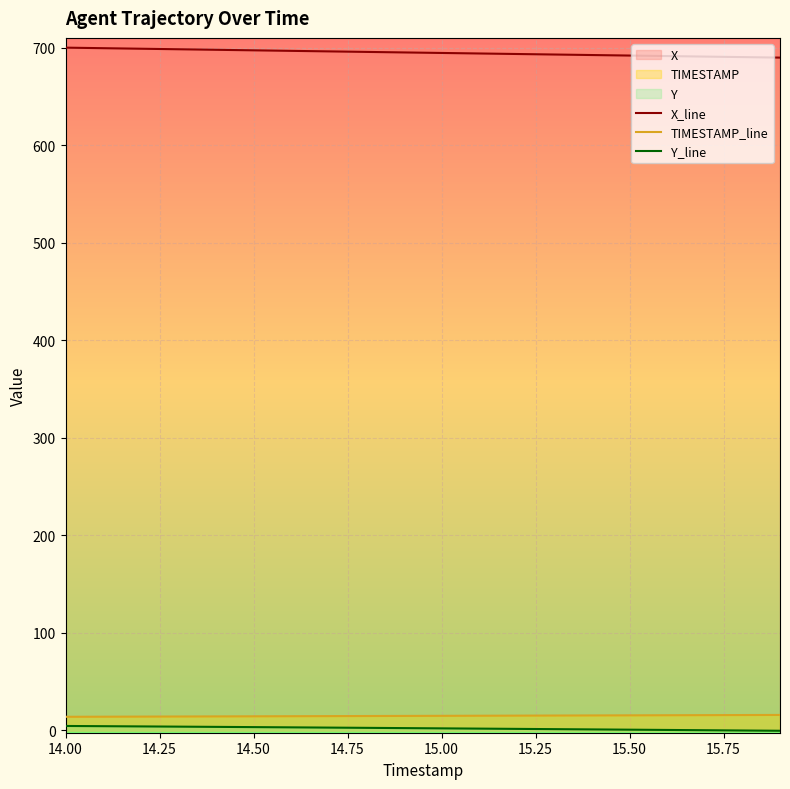

Which series has the largest total across all categories?

X_line